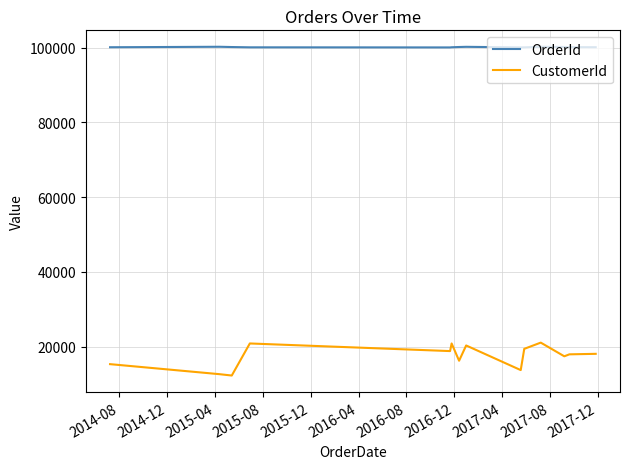

True or false: CustomerId and OrderId cross at least once.

False